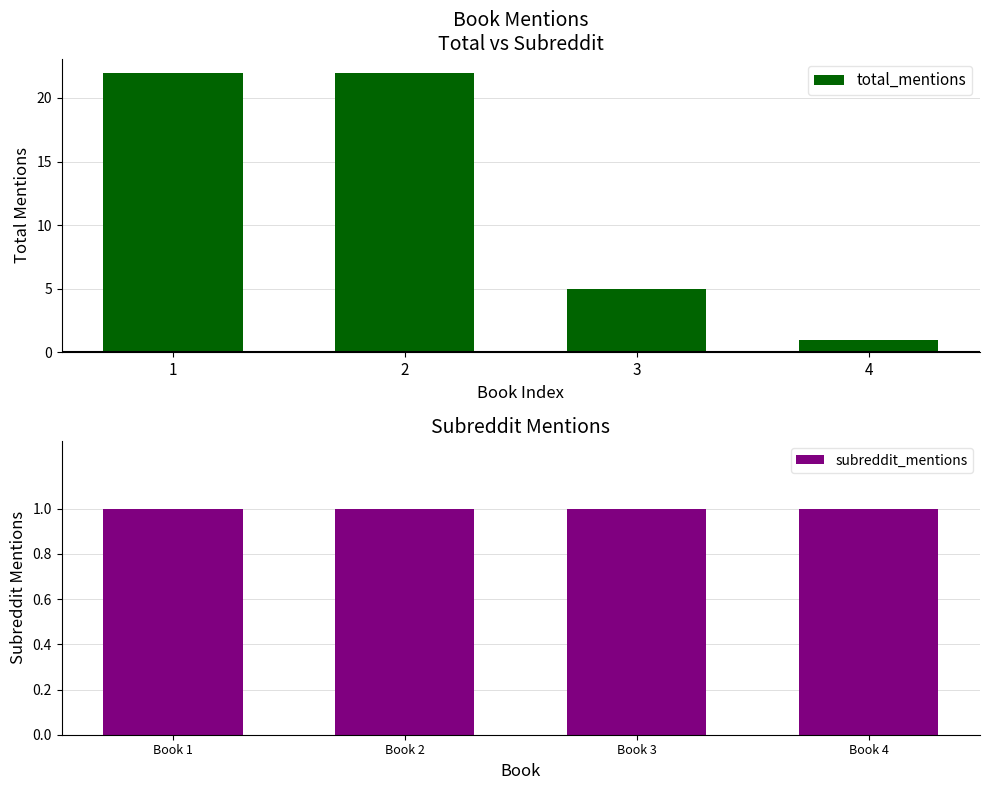

Is it true that total_mentions equals 1 at 4?

True